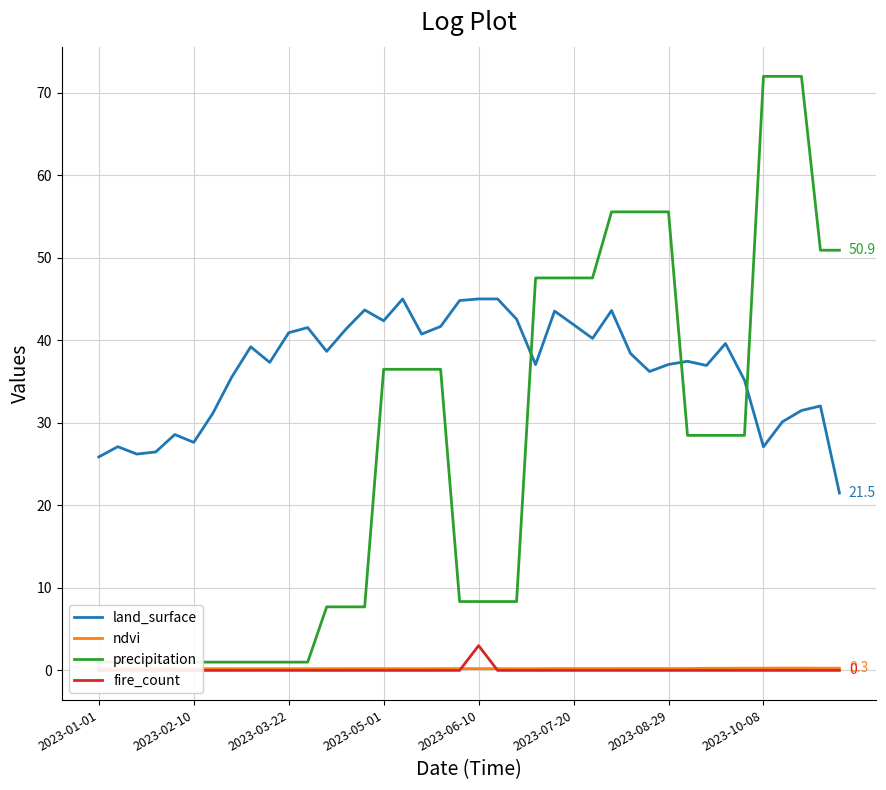

Is it true that fire_count equals -1.6 at 29?

False